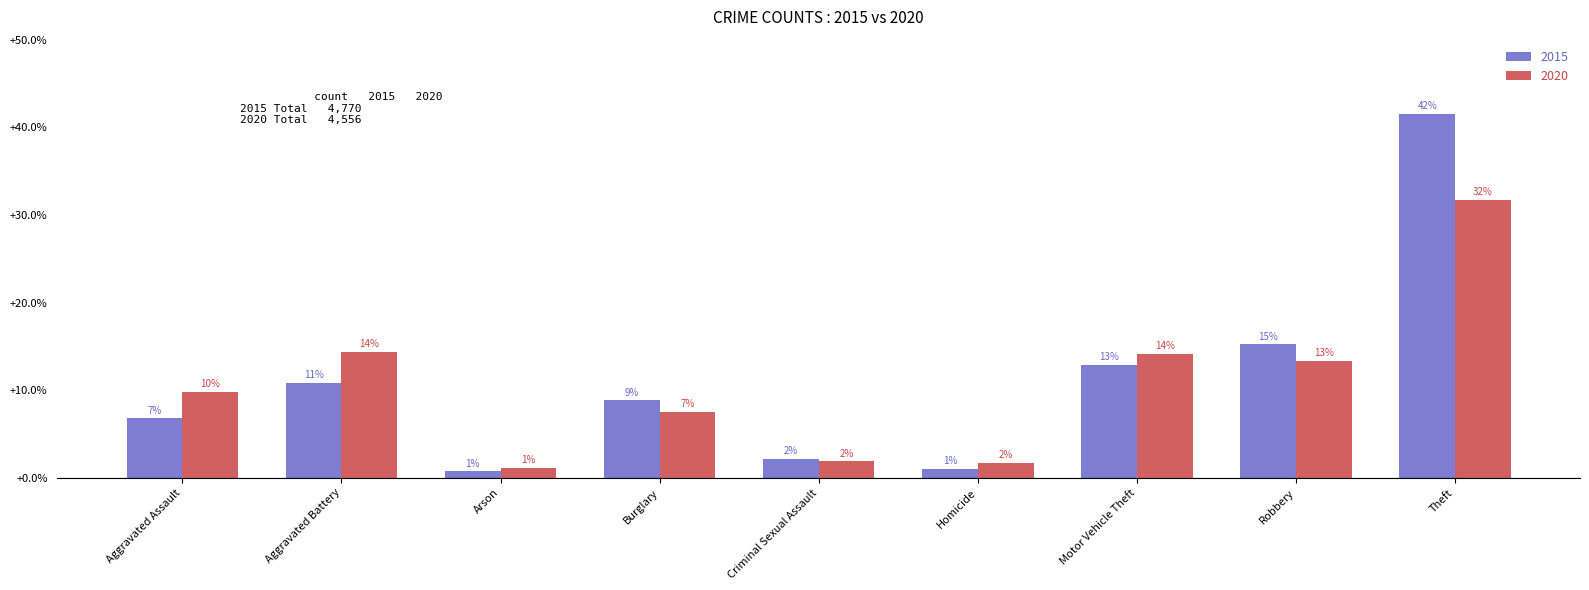

How many groups of bars are there?

9